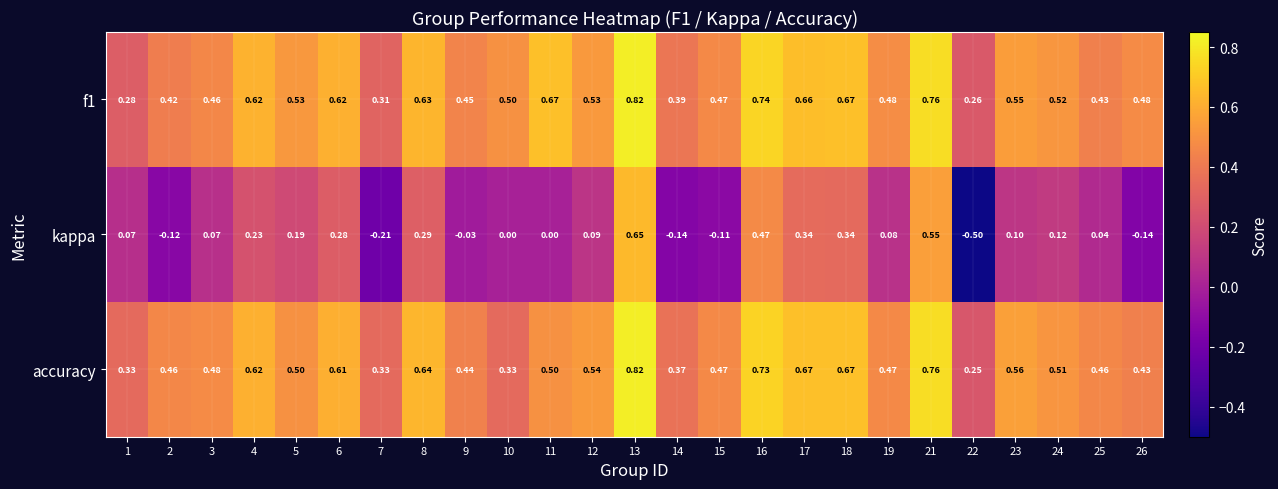

At how many categories does at least one series exceed 0?

25